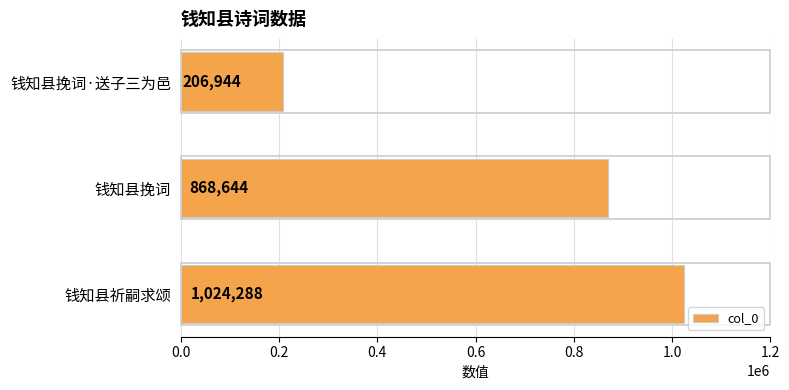

What is the difference between the maximum and second lowest values?

155644